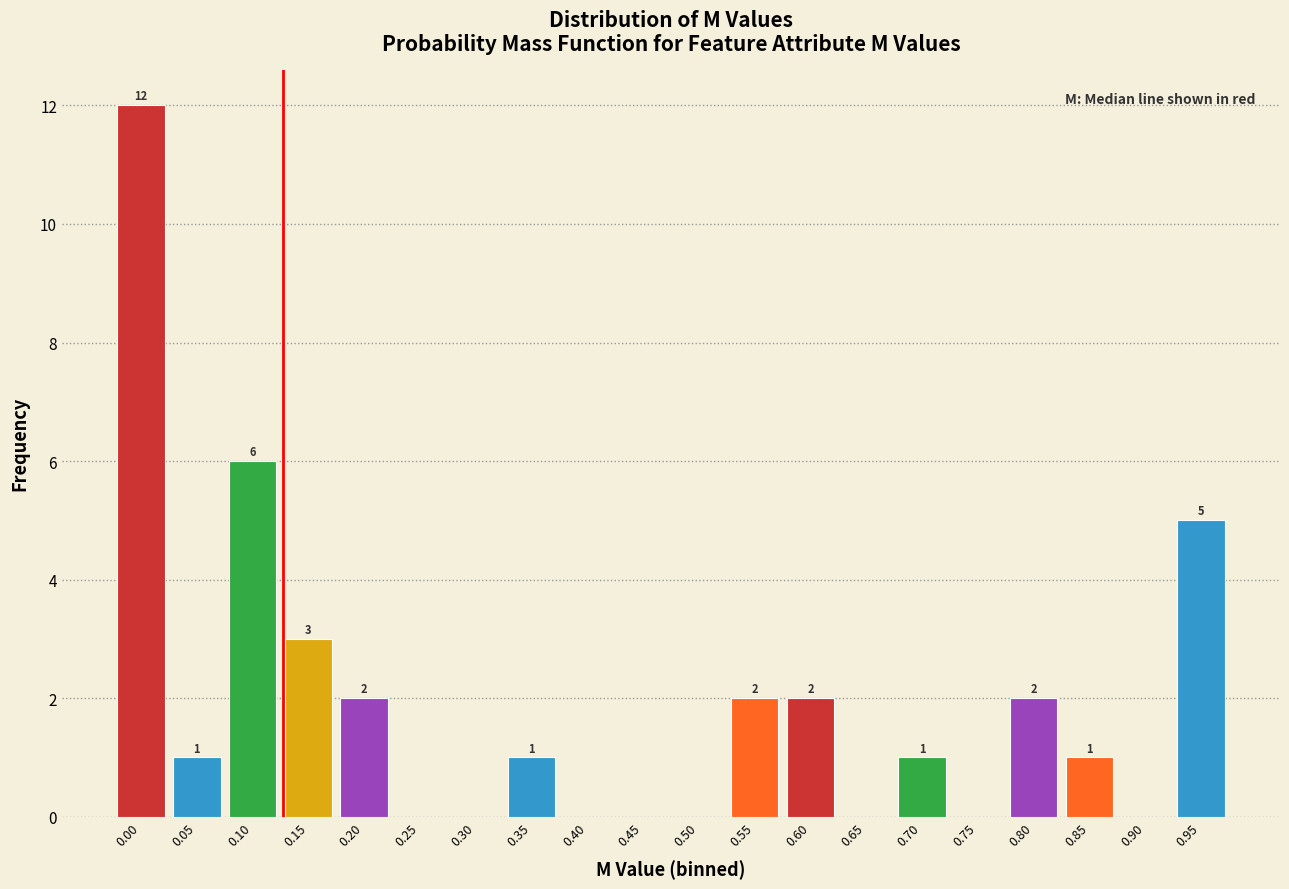

Reading right to left, list all the values displayed in this chart.

0.95=5	0.90=0	0.85=1	0.80=2	0.75=0	0.70=1	0.65=0	0.60=2	0.55=2	0.50=0	0.45=0	0.40=0	0.35=1	0.30=0	0.25=0	0.20=2	0.15=3	0.10=6	0.05=1	0.00=12